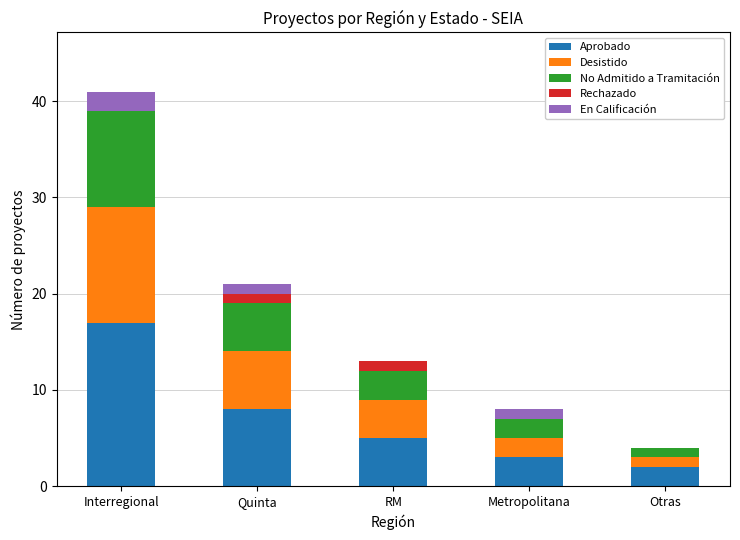

Where is Aprobado nearest to the value 9?

Quinta